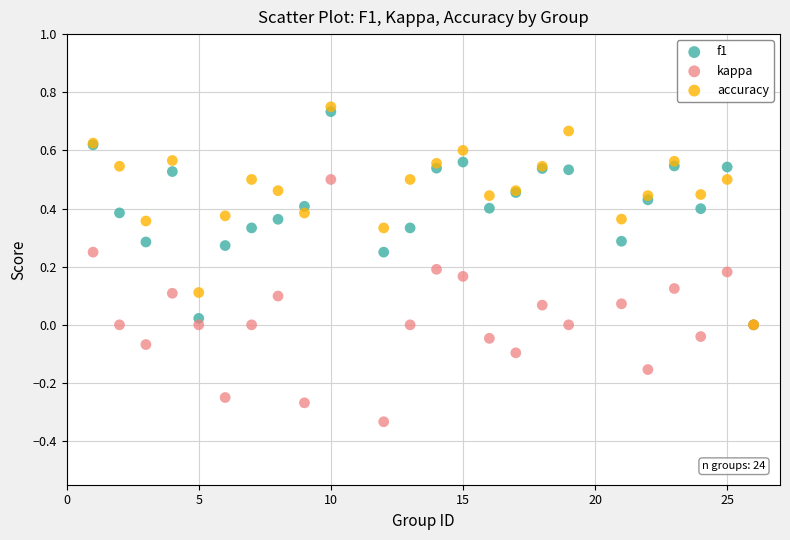

Which series reaches the maximum Y coordinate?

accuracy